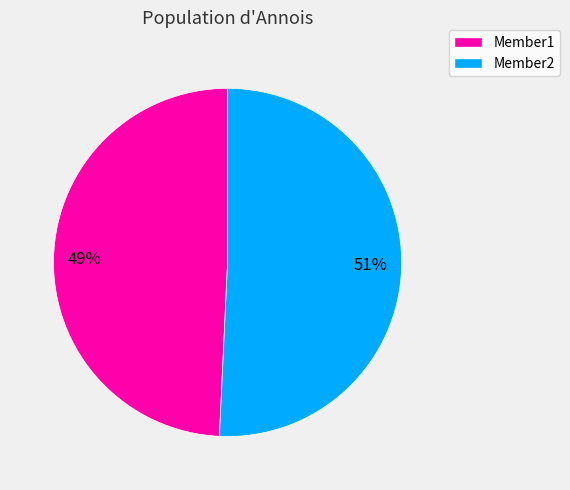

Combined, do Member2 and Member1 account for over 50%?

Yes